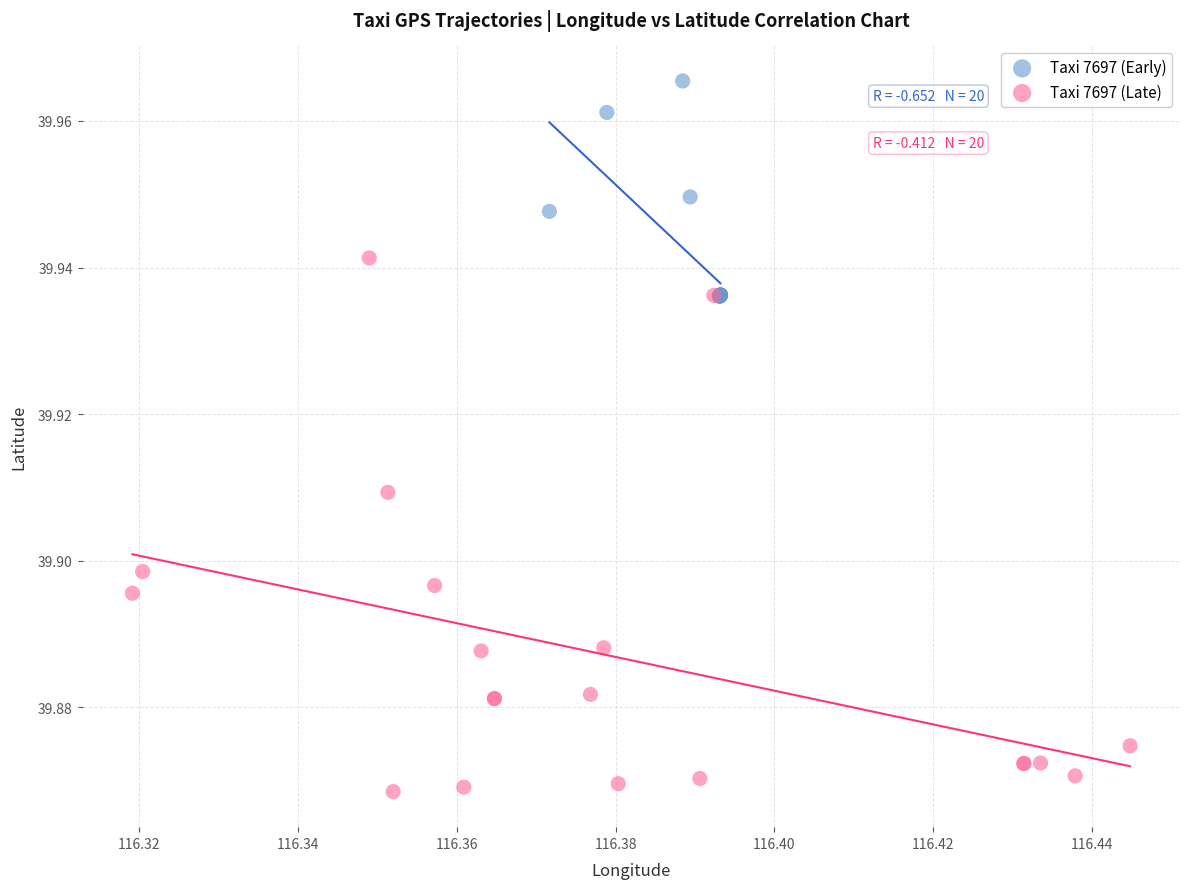

Which series contains the lowest Y value?

Taxi 7697 (Late)